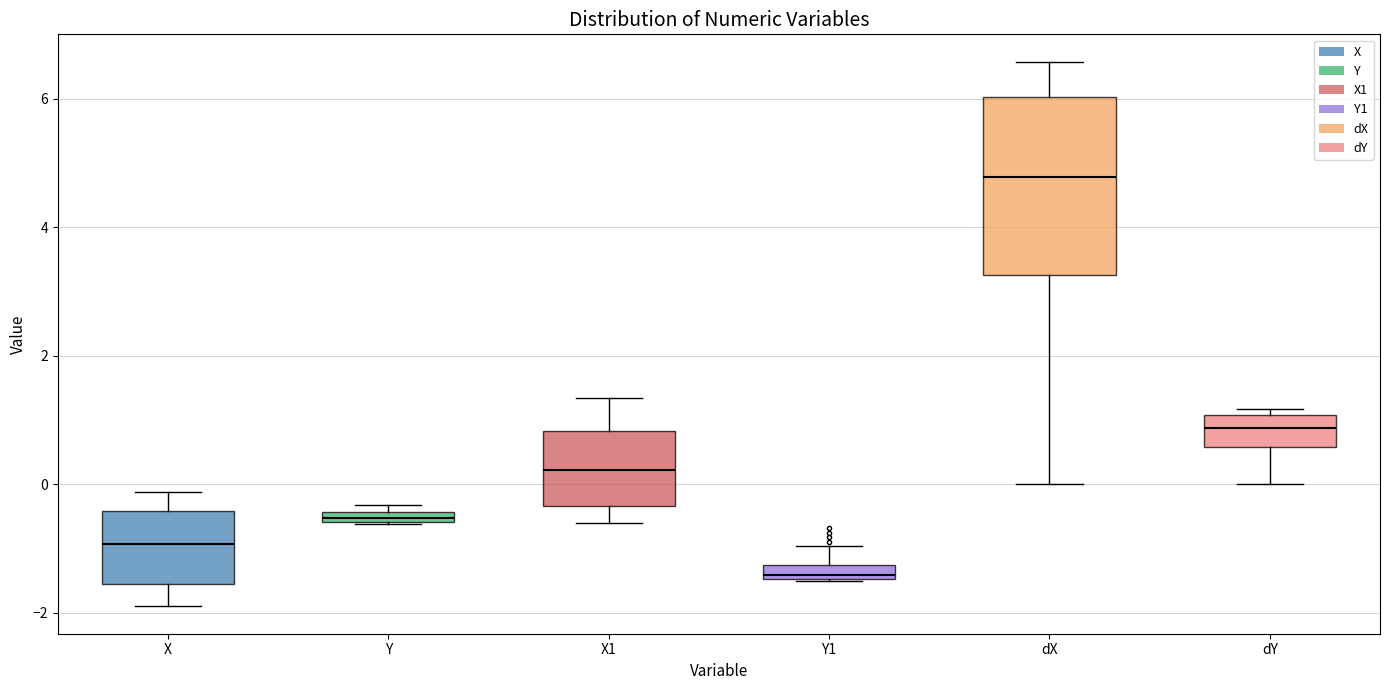

Comparing the boxes themselves (not the whiskers), which one is the tallest?

dX